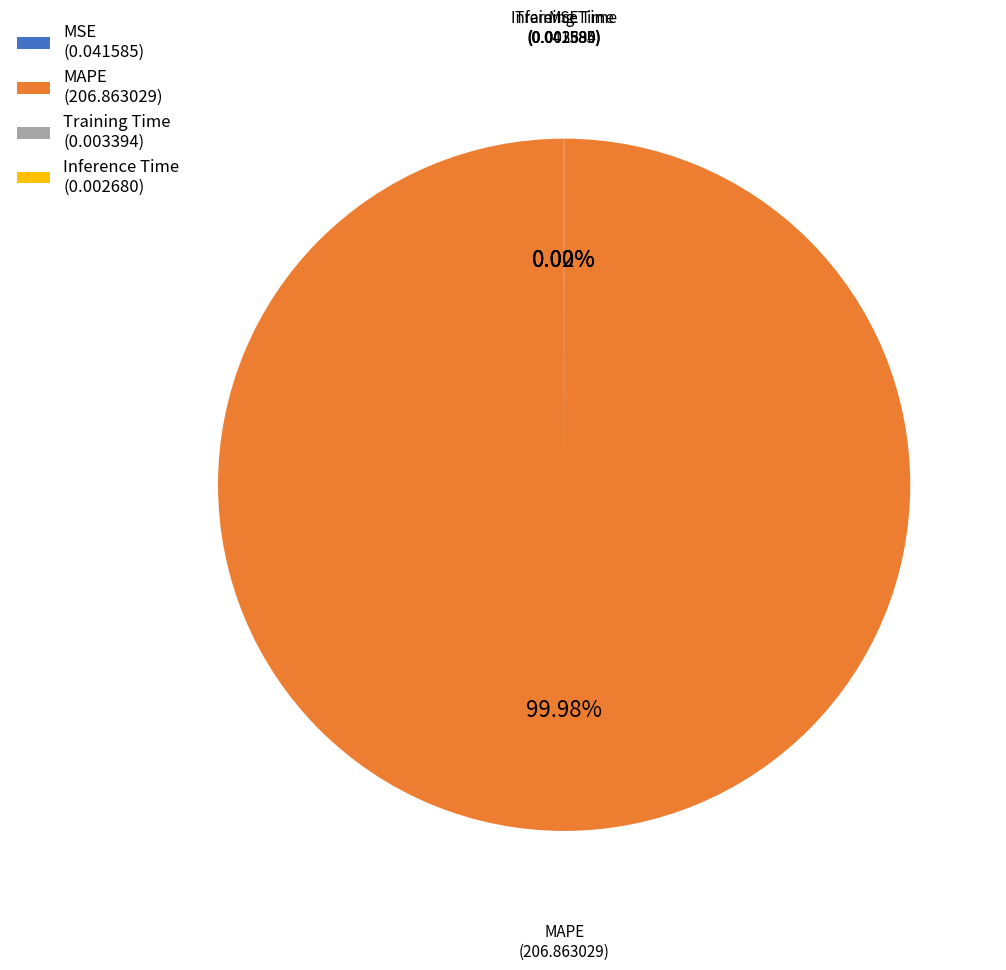

Is there a majority slice in this chart?

Yes